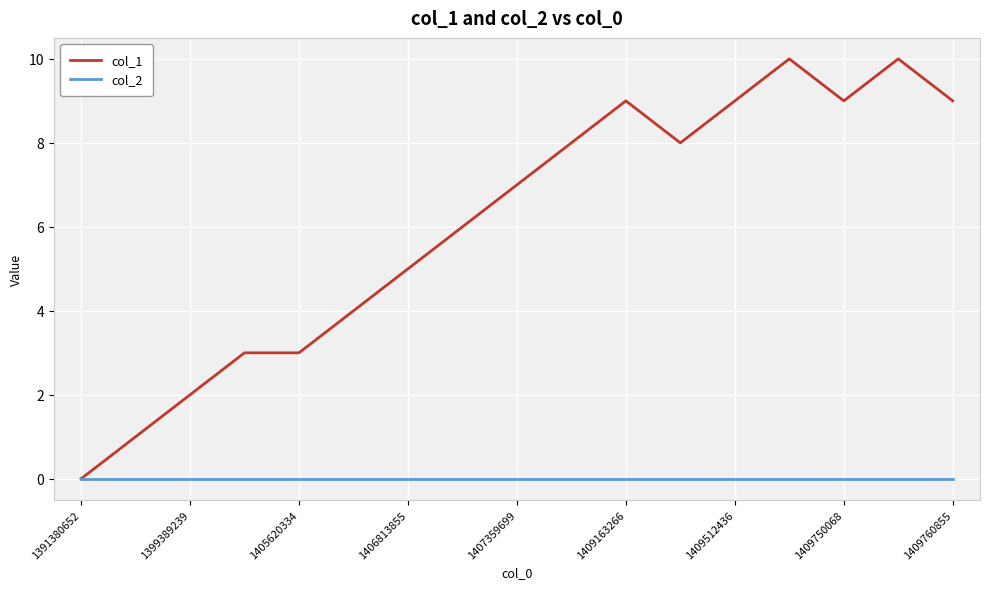

Which series has the largest range (max minus min)?

col_1